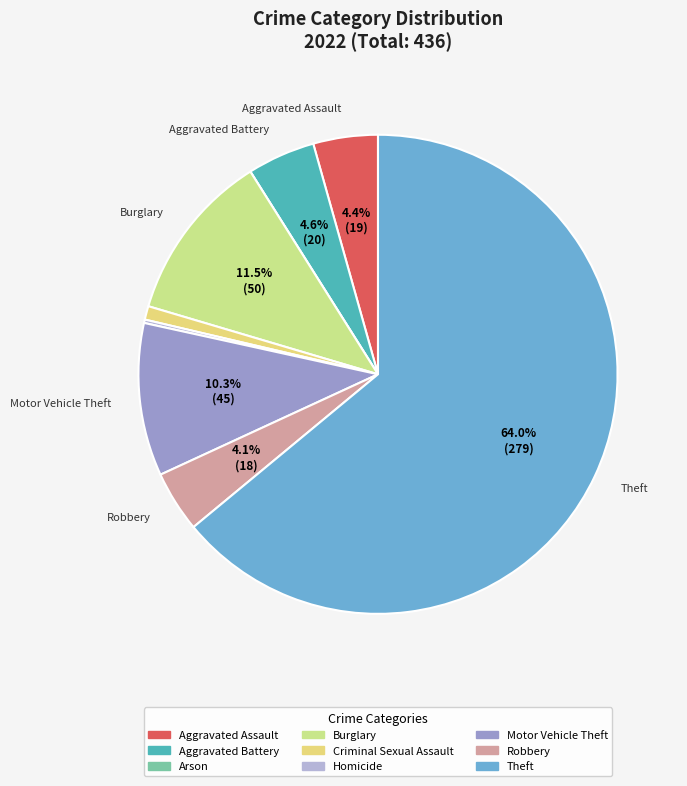

To the nearest percent, what percentage of the pie is Burglary?

11%